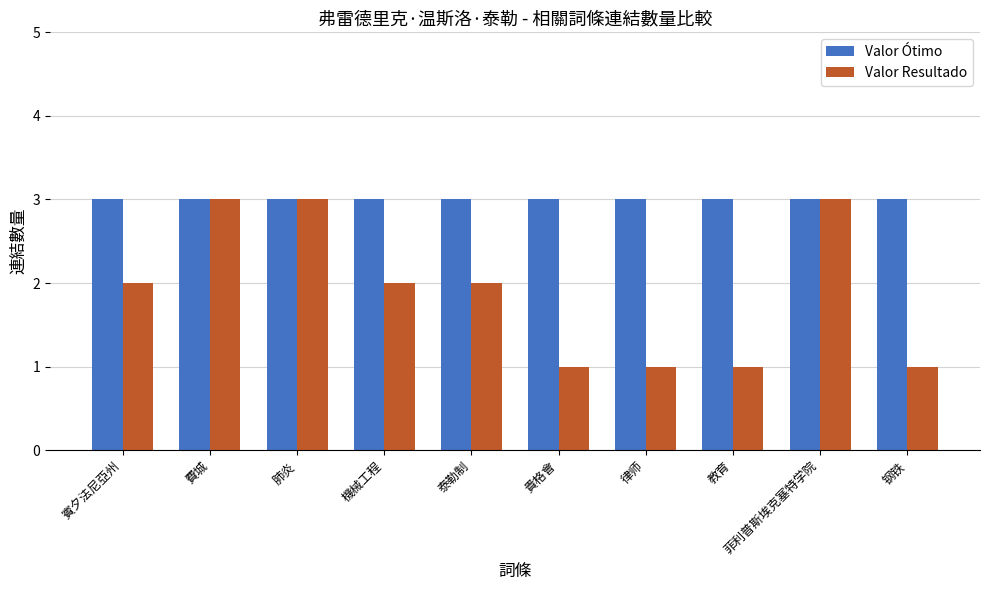

Reading left to right, transcribe all the data shown in this chart.

Valor Ótimo: 賓夕法尼亞州=3	費城=3	肺炎=3	機械工程=3	泰勒制=3	貴格會=3	律师=3	教育=3	菲利普斯埃克塞特学院=3	钢铁=3
Valor Resultado: 賓夕法尼亞州=2	費城=3	肺炎=3	機械工程=2	泰勒制=2	貴格會=1	律师=1	教育=1	菲利普斯埃克塞特学院=3	钢铁=1